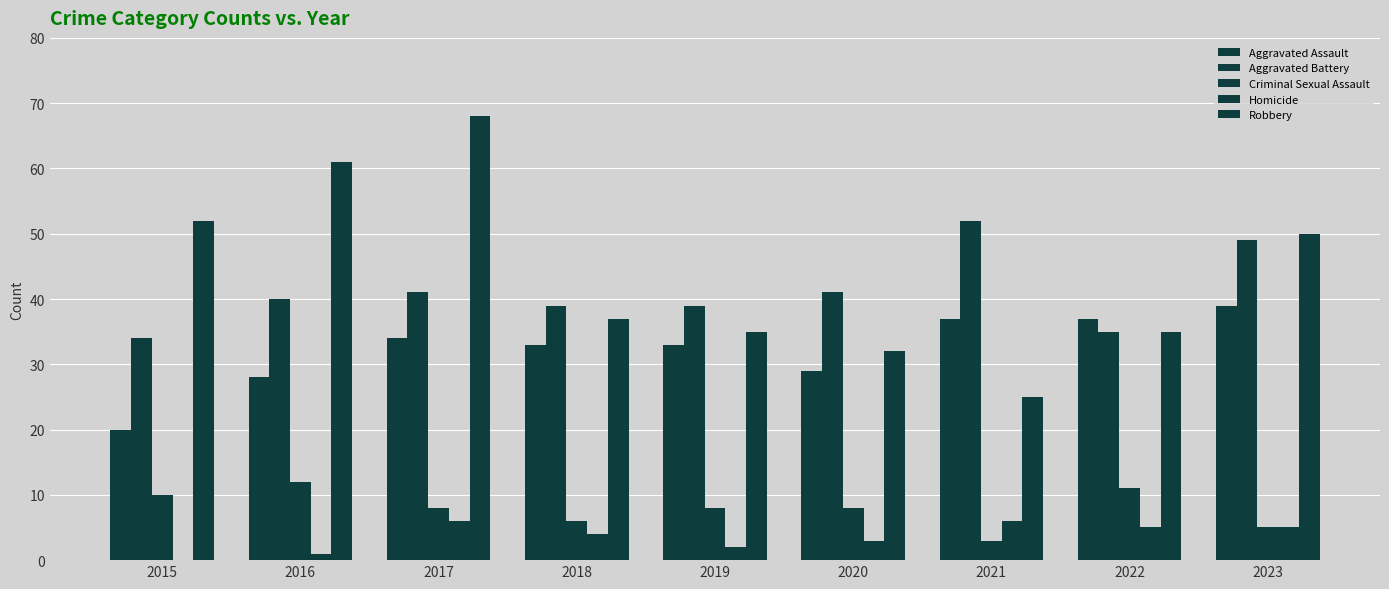

What is the sum of the Aggravated Battery values at 2015 and 2018?

73